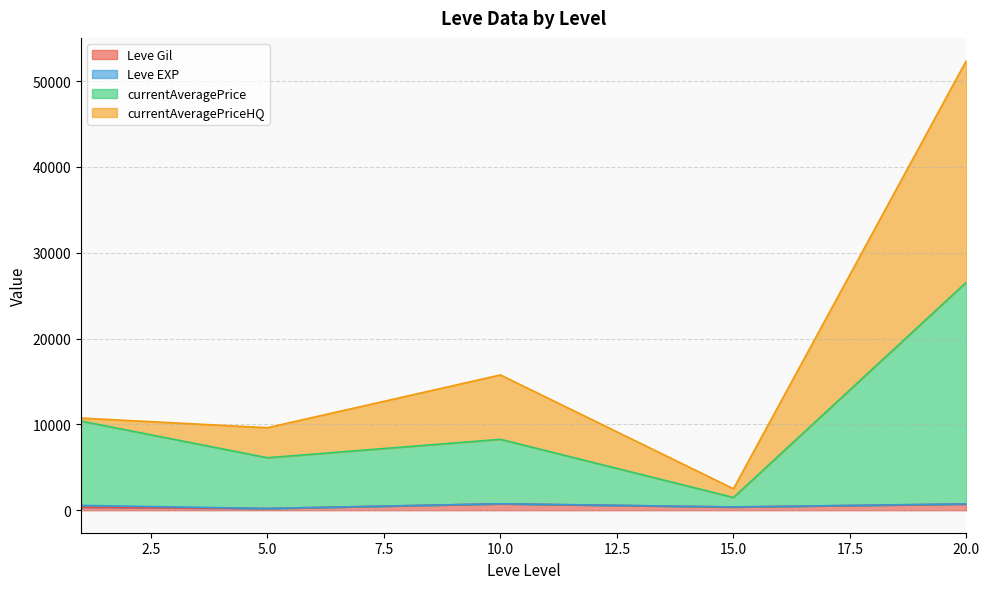

What is the average value of the currentAveragePriceHQ series?

7640.5